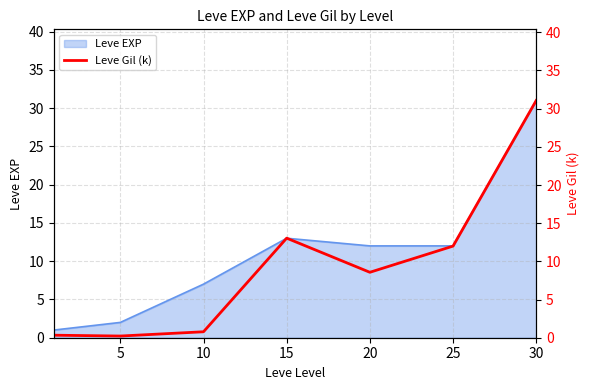

What is the maximum value for Leve EXP?

31